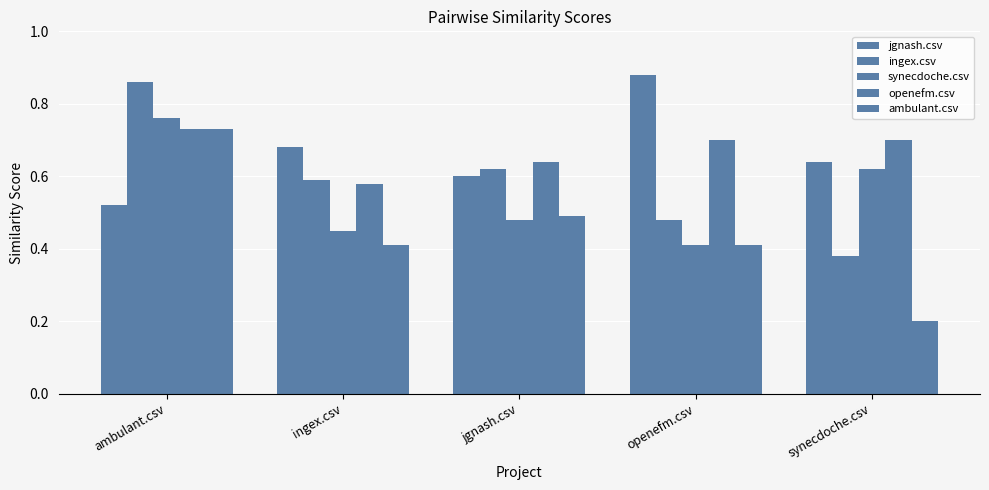

At which label is jgnash.csv closest to 0?

ambulant.csv